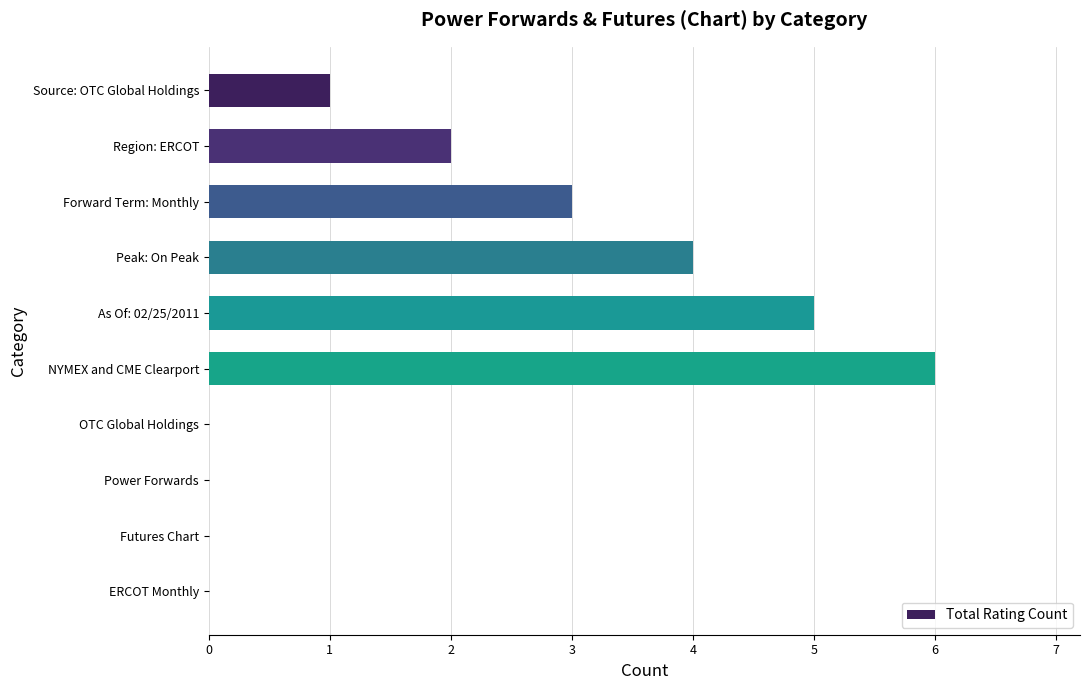

Read the value at Peak: On Peak.

4